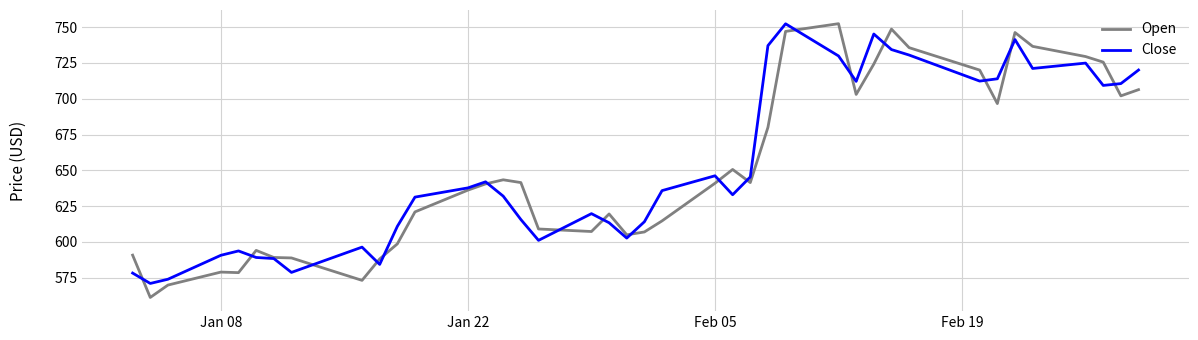

Which series has the largest range (max minus min)?

Open